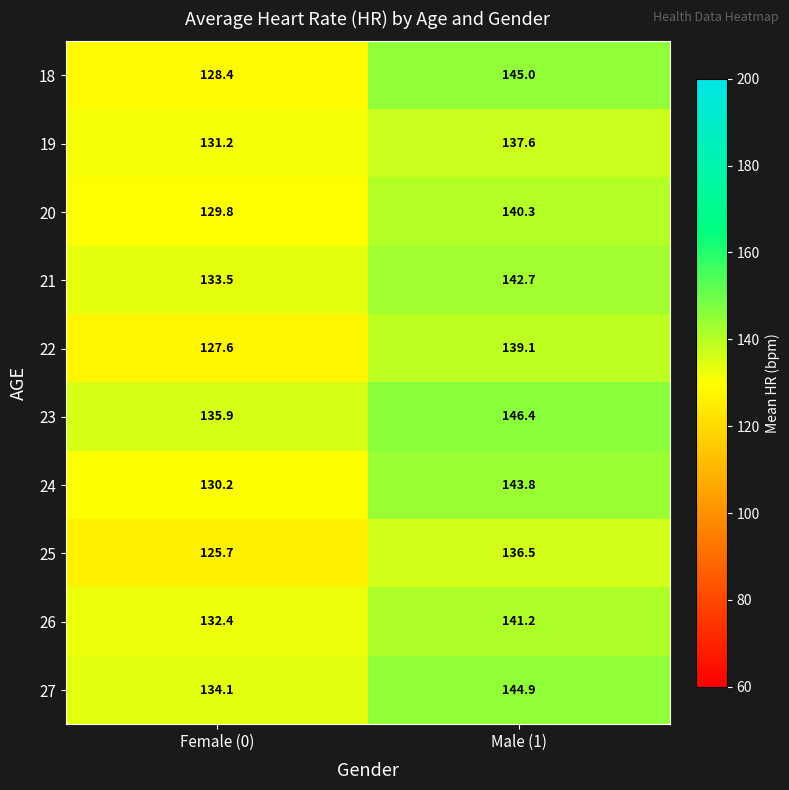

At Female (0), list the series in order from largest to smallest.

23, 27, 21, 26, 19, 24, 20, 18, 22, 25